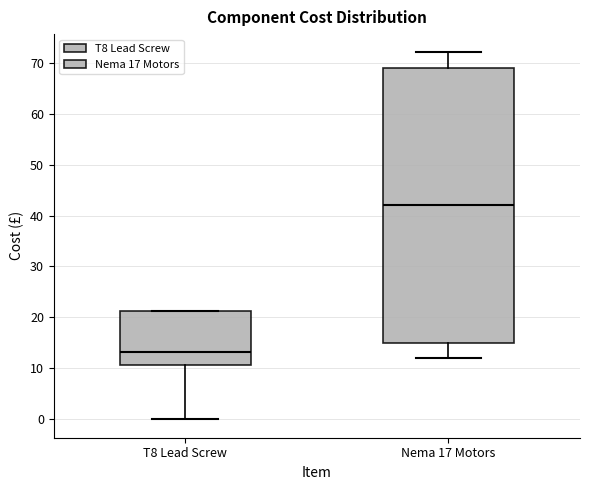

Reading left to right, transcribe this box plot: for each box, give where its median line is, the range the box spans, and where its two whiskers end, as read against the y-axis. The values are not printed on the chart, so give them approximately, as read against the axis.

T8 Lead Screw: median 13, box 11 to 21, whiskers 0 to 21
Nema 17 Motors: median 42, box 15 to 69, whiskers 12 to 72